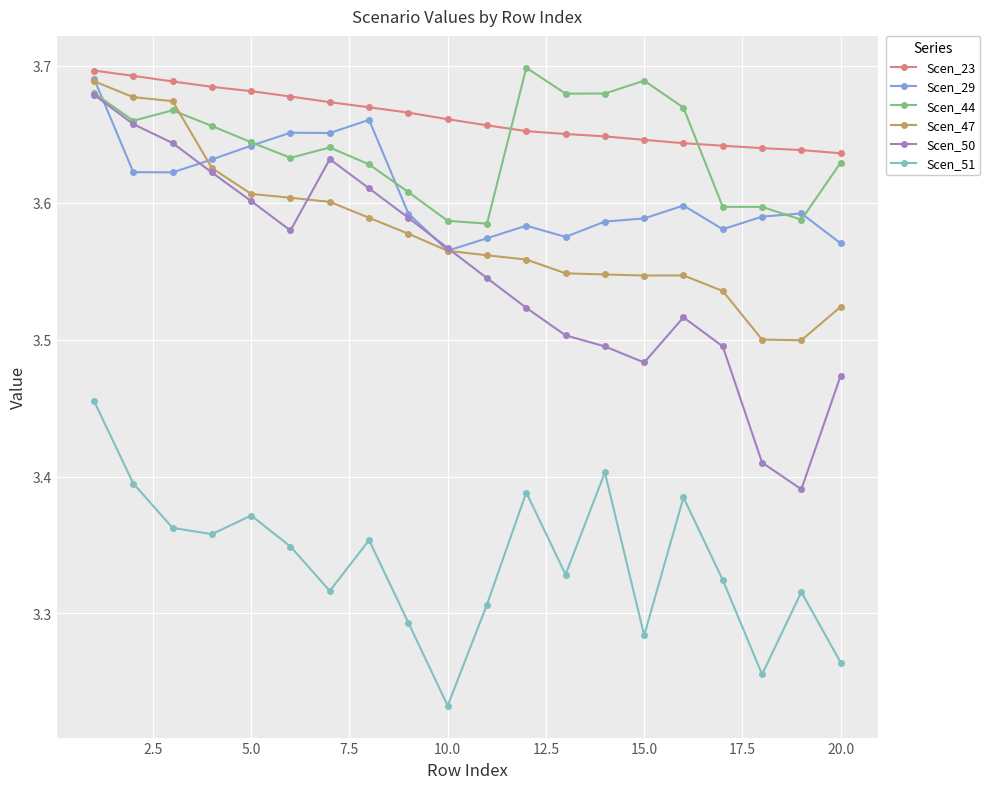

In Scen_51, how many points are higher than both neighbors (excluding endpoints)?

6